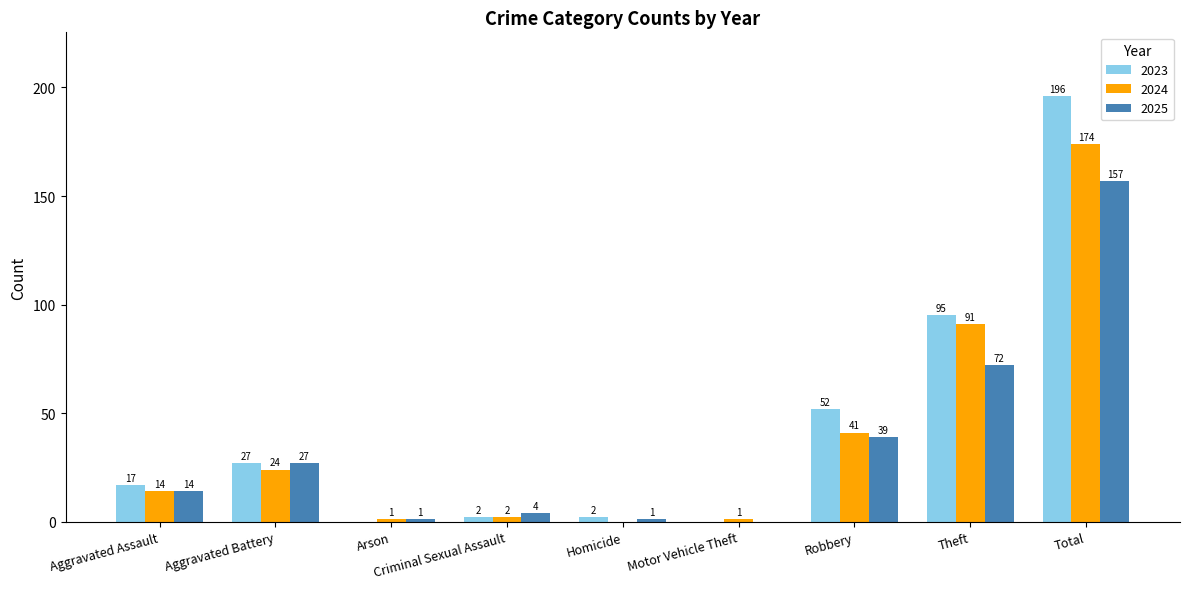

At which category does the chart reach its peak across all series?

Total